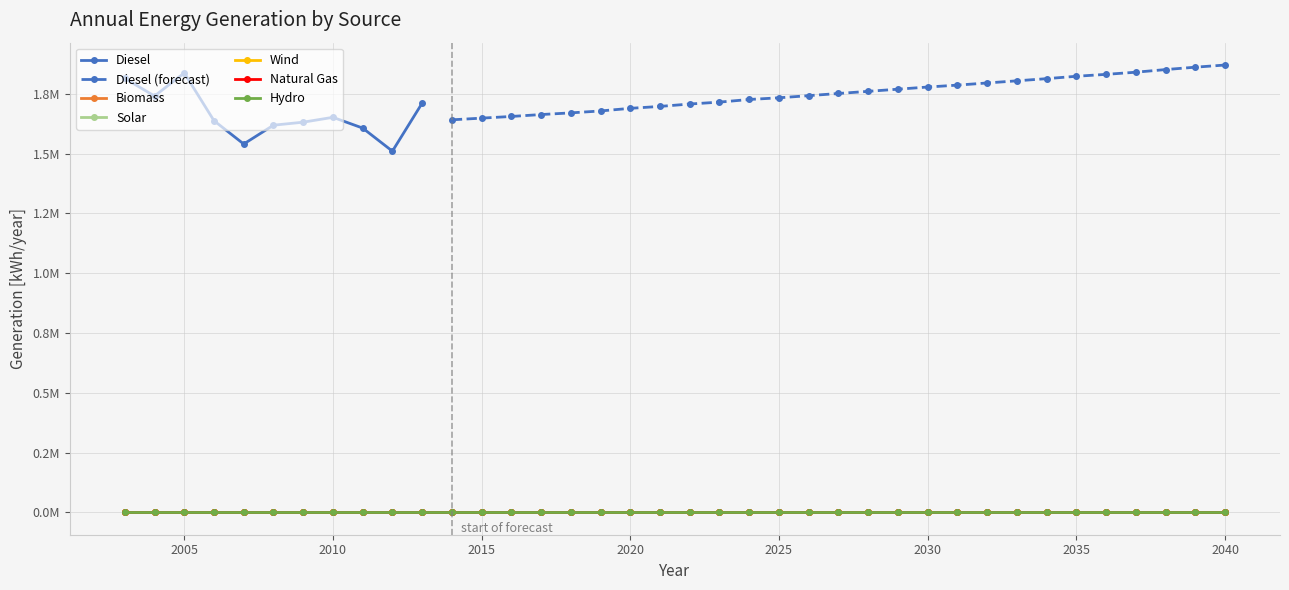

Which has a higher value, 2039 or 2028?

2039